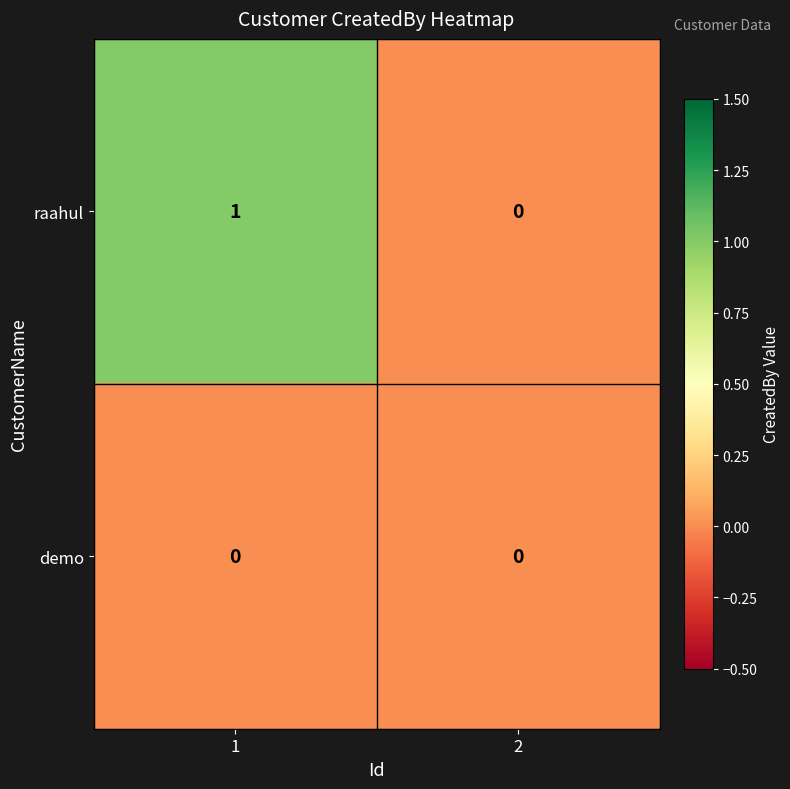

Reading left to right, list all the values displayed in this chart.

raahul: 1	0
demo: 0	0